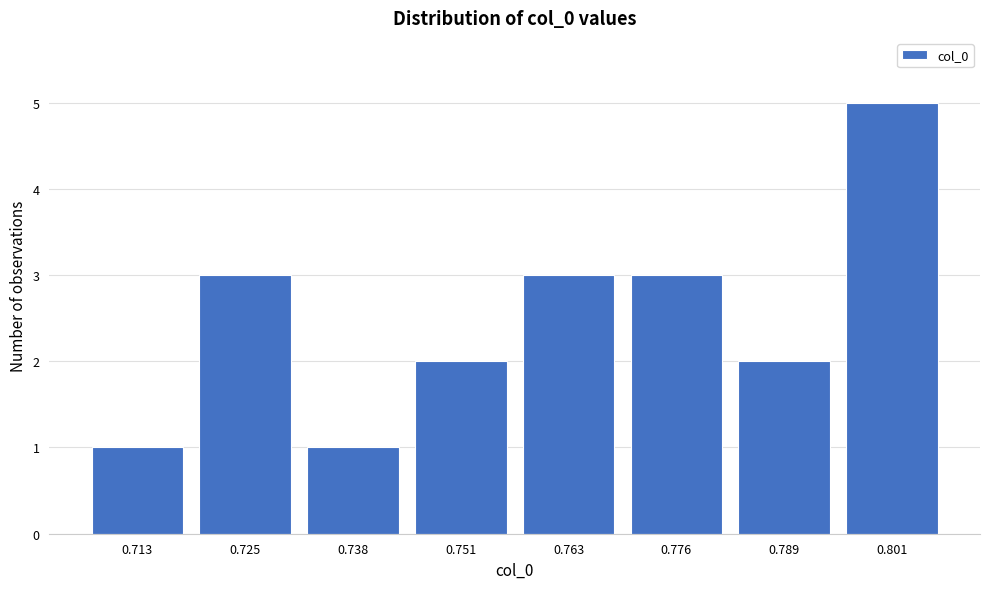

Reading left to right, list all the values displayed in this chart.

0.713=1	0.725=3	0.738=1	0.751=2	0.763=3	0.776=3	0.789=2	0.801=5